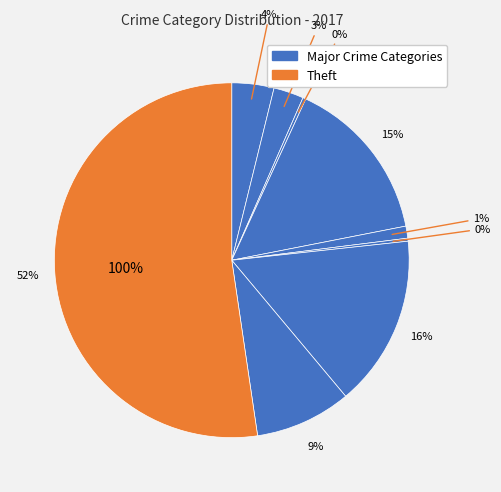

To the nearest percent, what portion does Criminal Sexual Assault represent?

1%